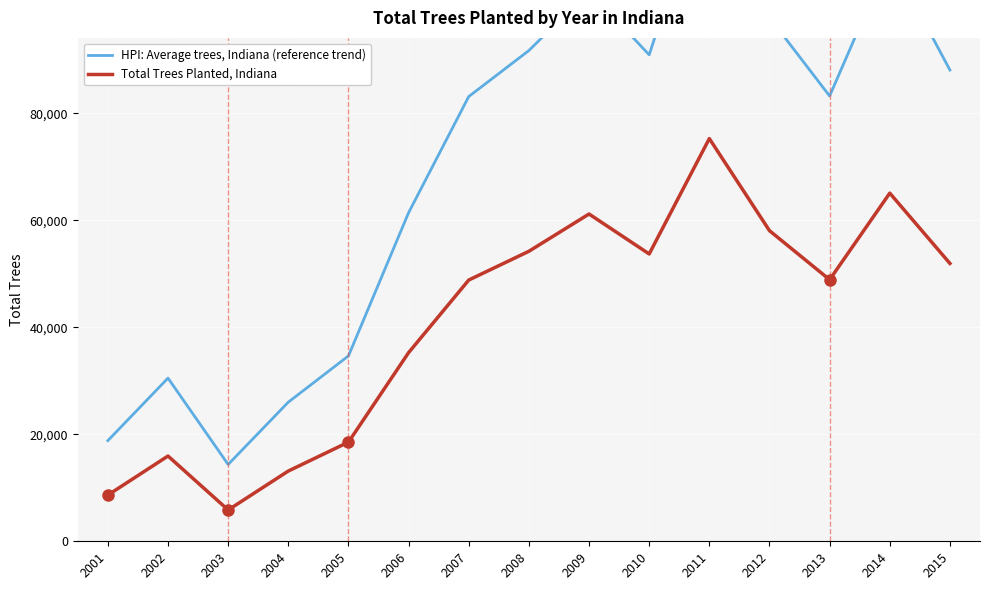

Which series has the largest total across all categories?

HPI: Average trees, Indiana (reference trend)